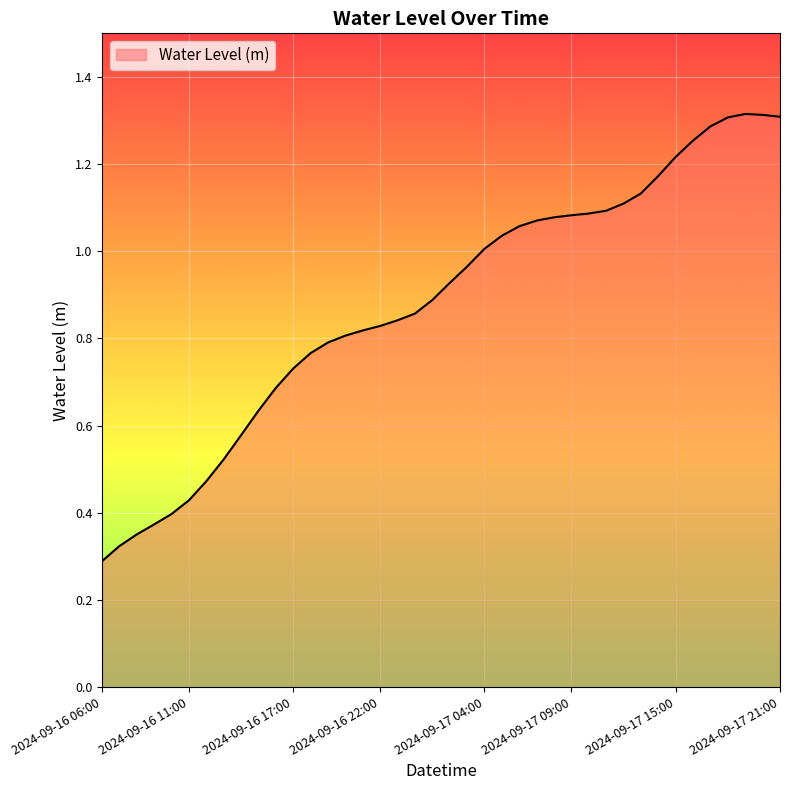

Does the chart have visible grid lines?

Yes